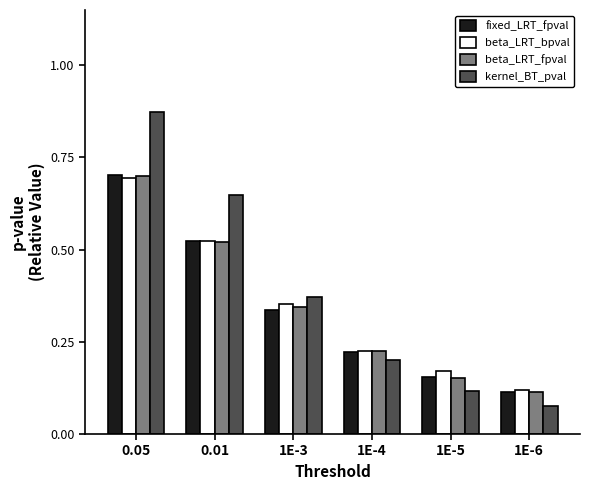

Between 0.05 and 1E-4, which series saw the biggest shift?

kernel_BT_pval